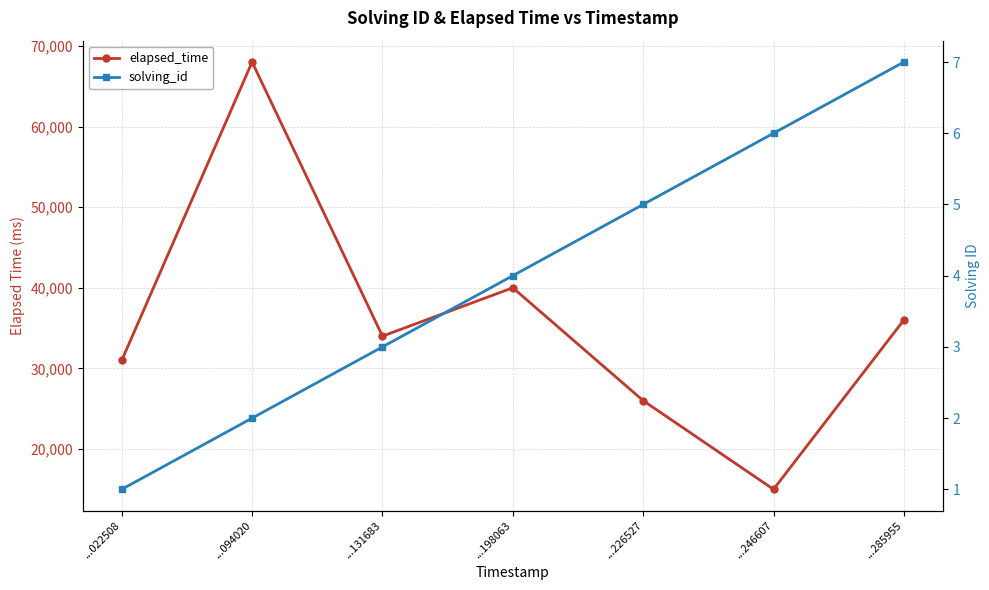

The solving_id series shows 7 at ...285955. True or false?

True